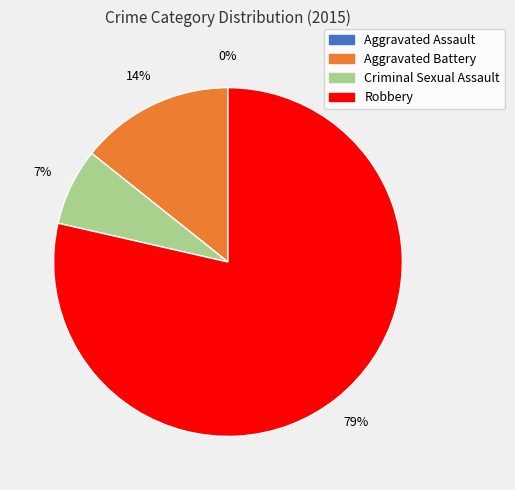

To the nearest percent, what percentage of the pie is Aggravated Battery?

14%